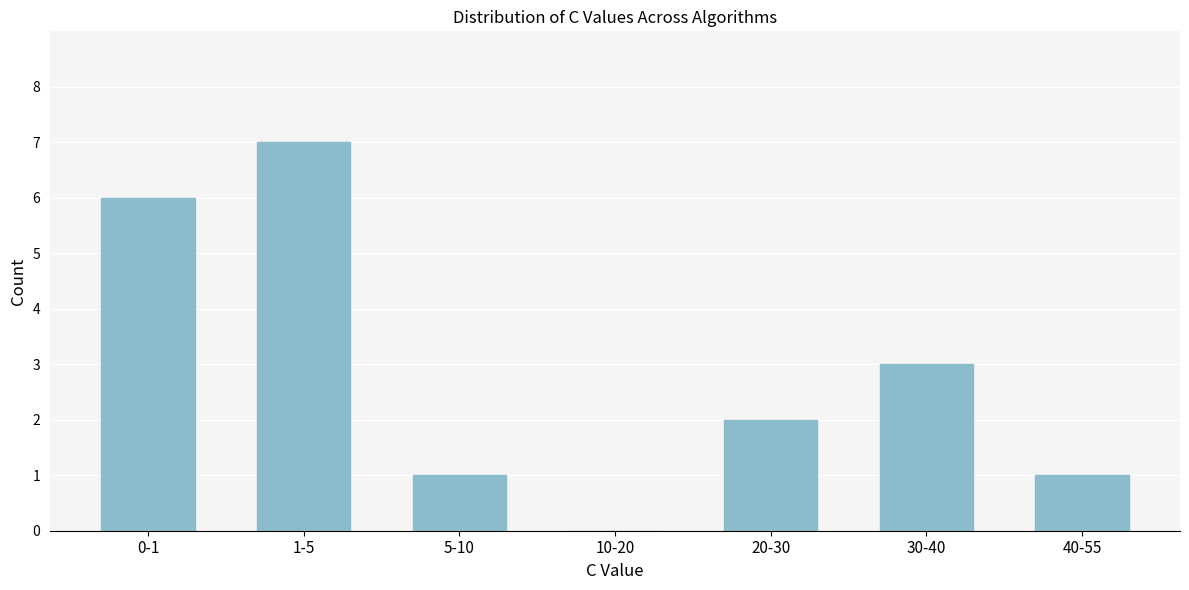

Reading left to right, list all the values displayed in this chart.

0-1=6	1-5=7	5-10=1	10-20=0	20-30=2	30-40=3	40-55=1